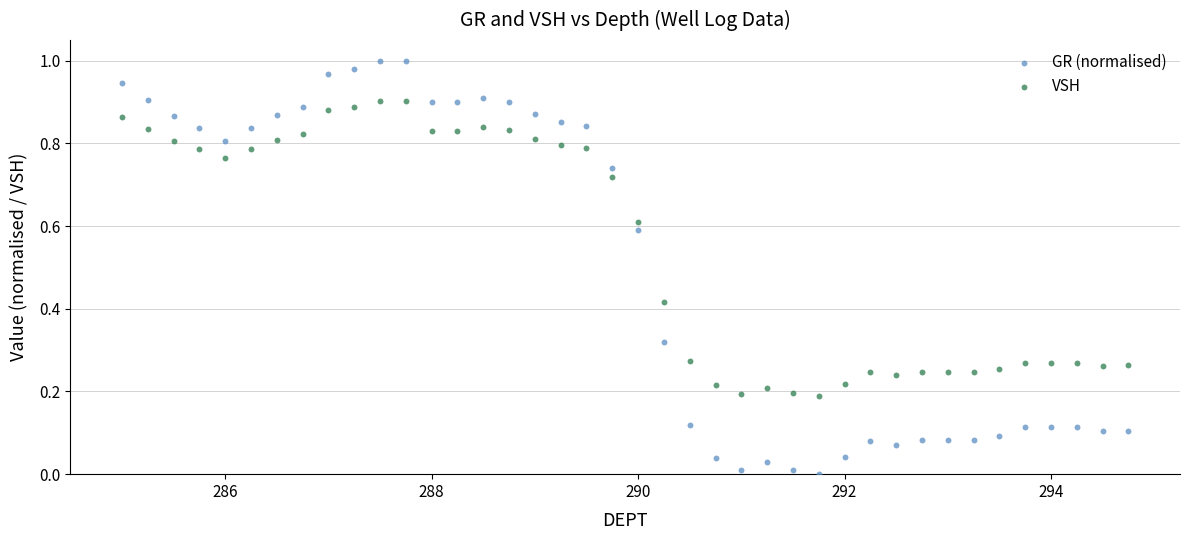

What are all the series names shown in the legend?

GR (normalised), VSH